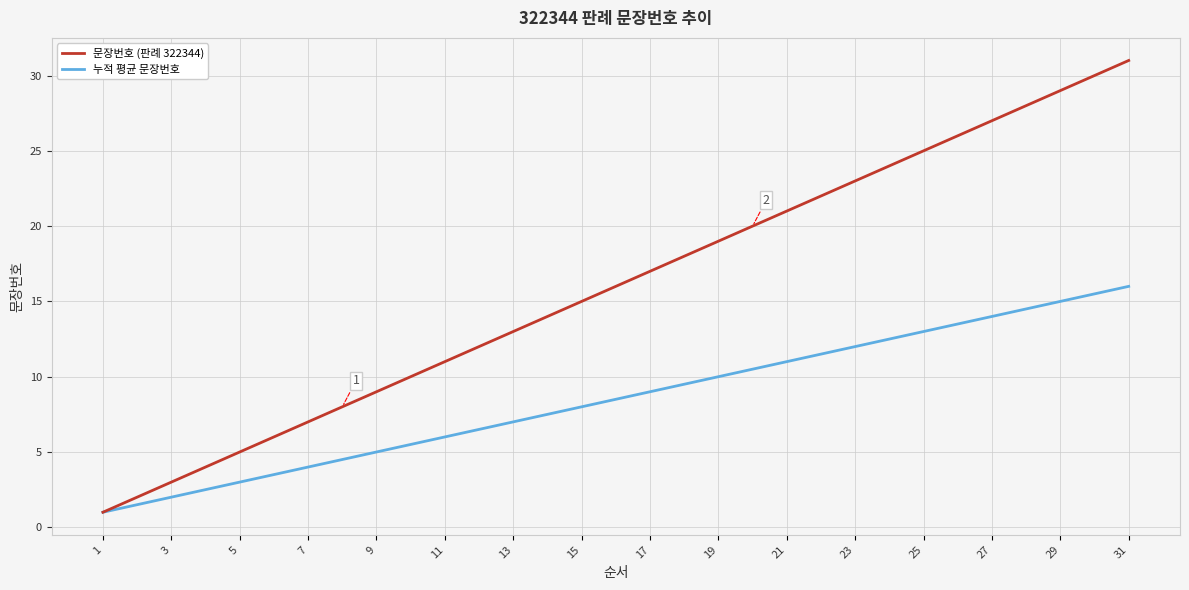

Rank the series by their average value, from lowest to highest.

누적 평균 문장번호, 문장번호 (판례 322344)